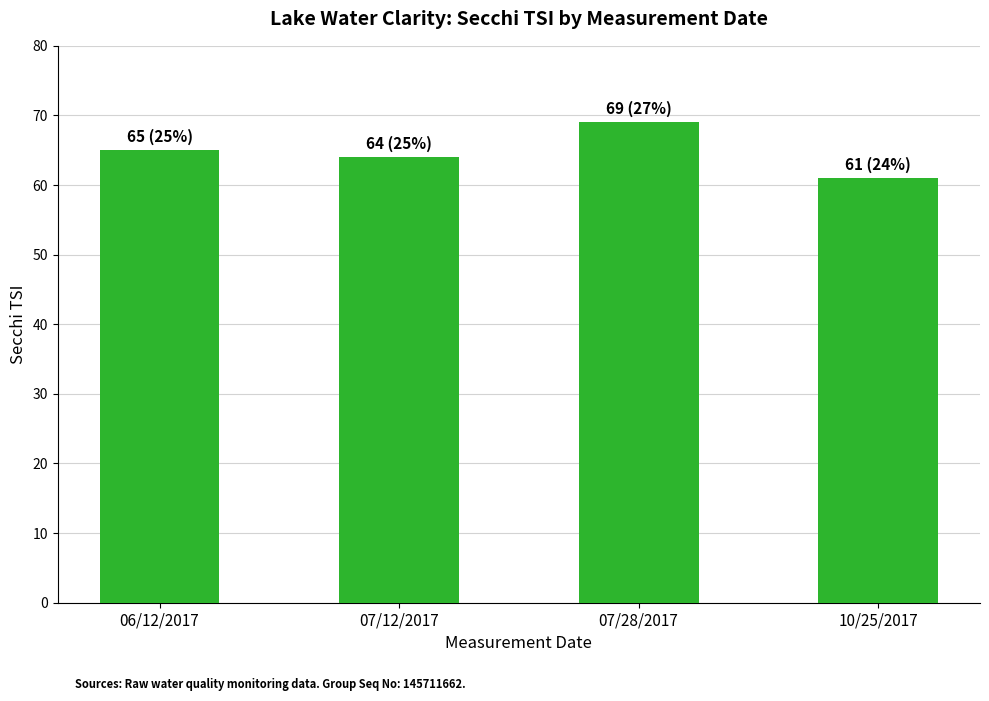

Which category has the highest value across all series?

07/28/2017